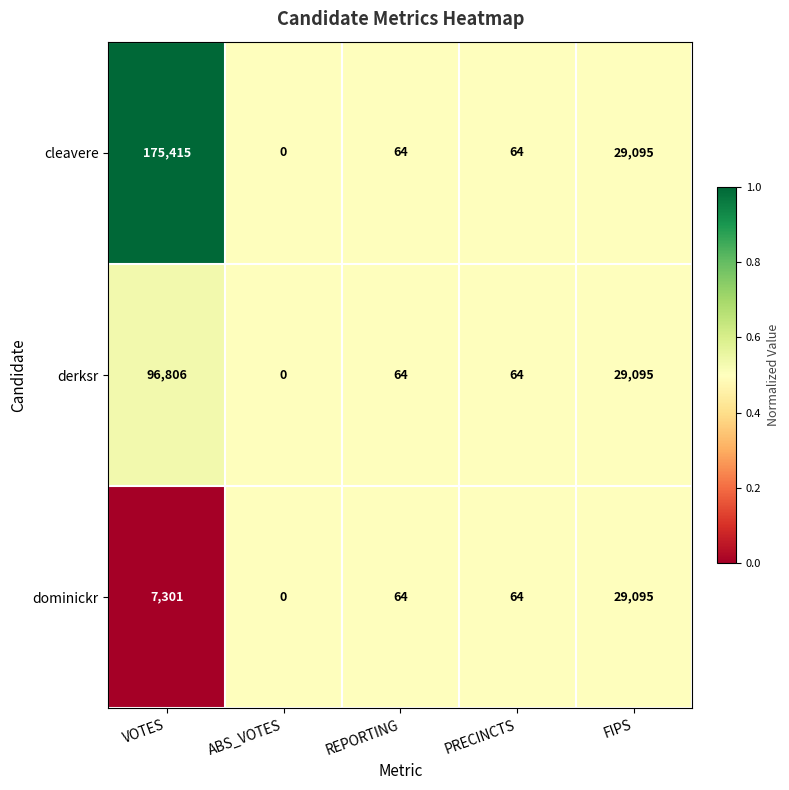

What is the approximate value of cleavere at FIPS?

29095